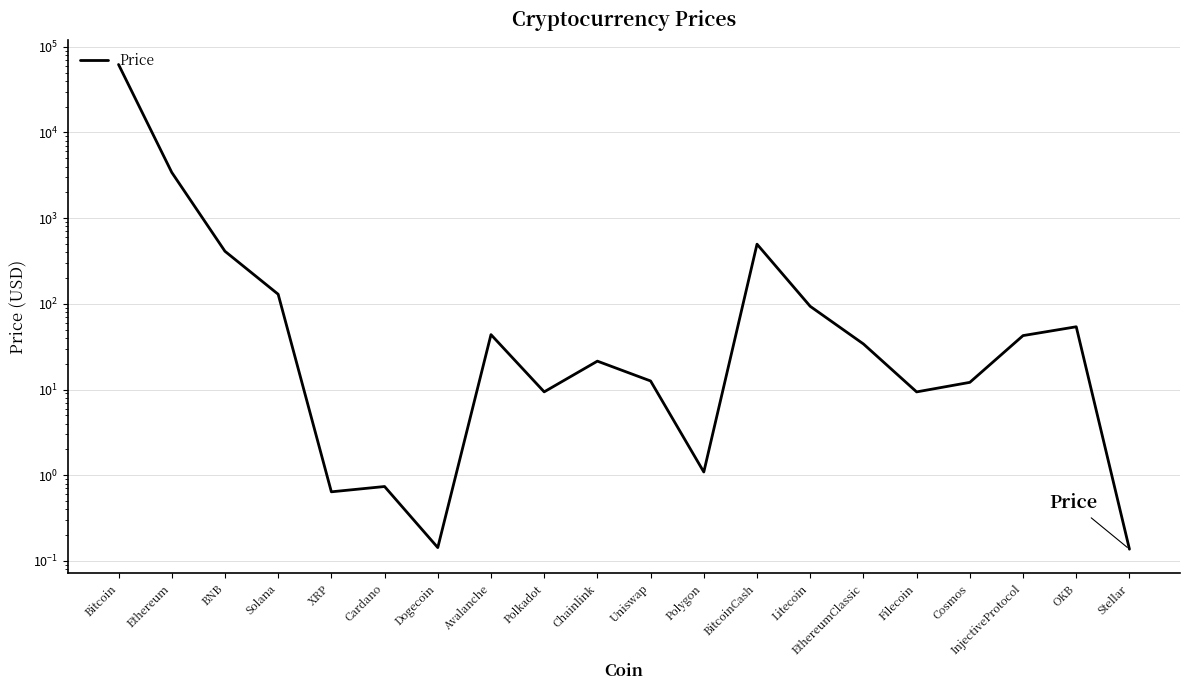

At which label does the data first exceed 34?

Bitcoin